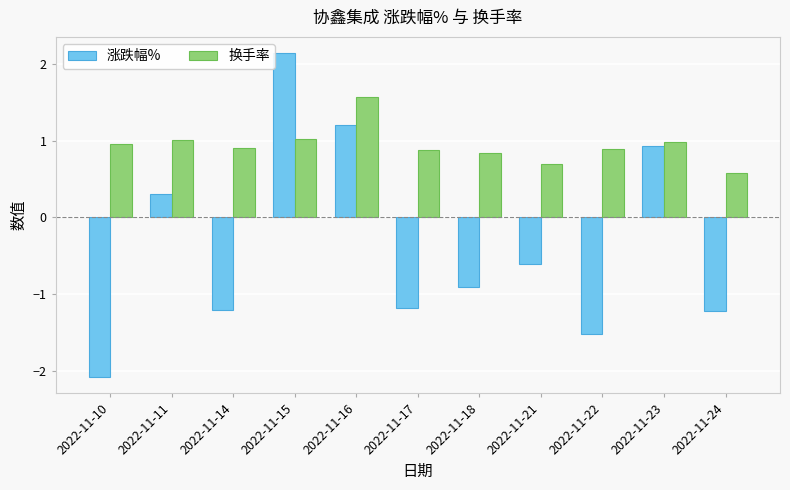

What are all the series names shown in the legend?

涨跌幅%, 换手率